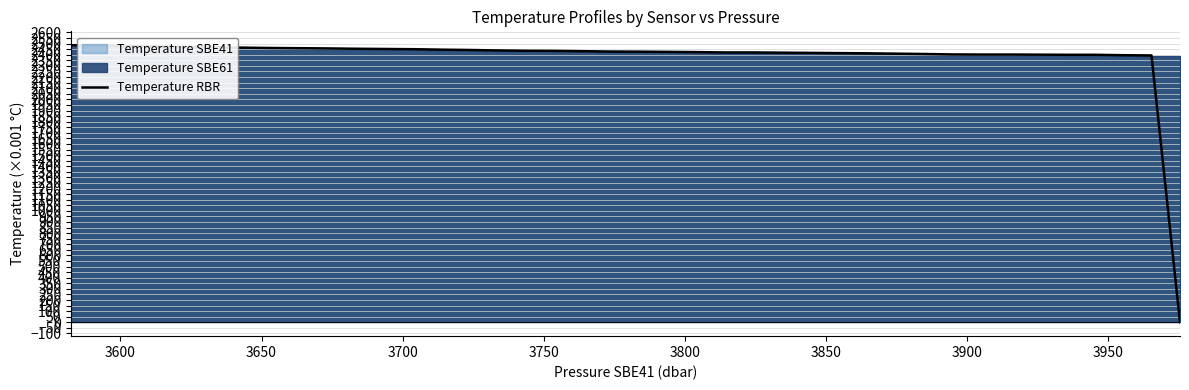

What is the difference between the maximum and minimum values?

2486